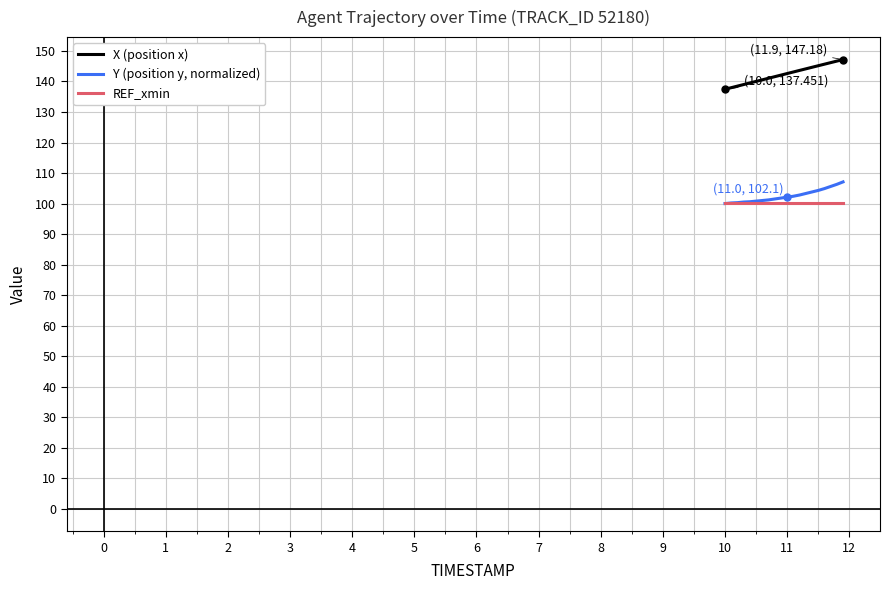

Rank the series by their maximum value, from lowest to highest.

REF_xmin, Y (position y, normalized), X (position x)